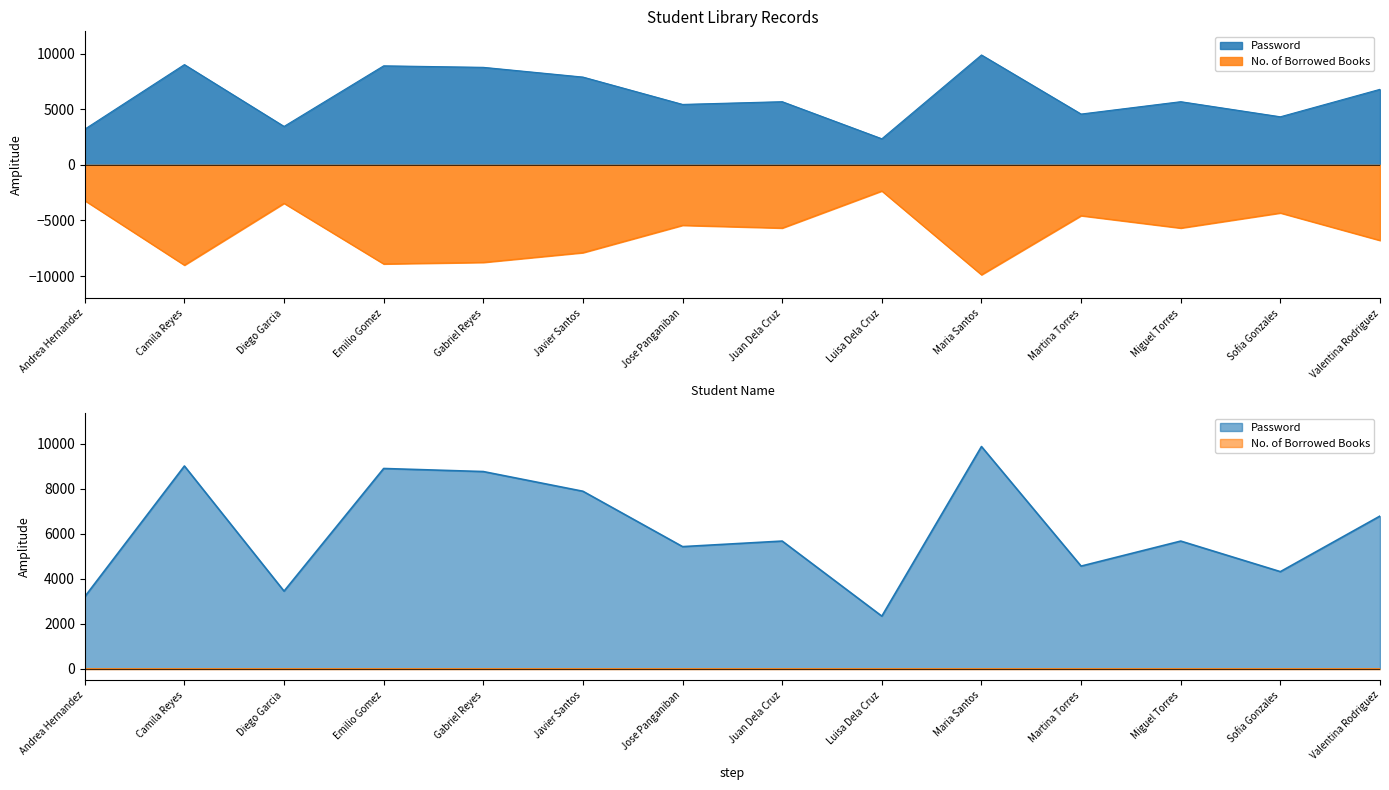

What is the value of the 11th point from the left?

4567